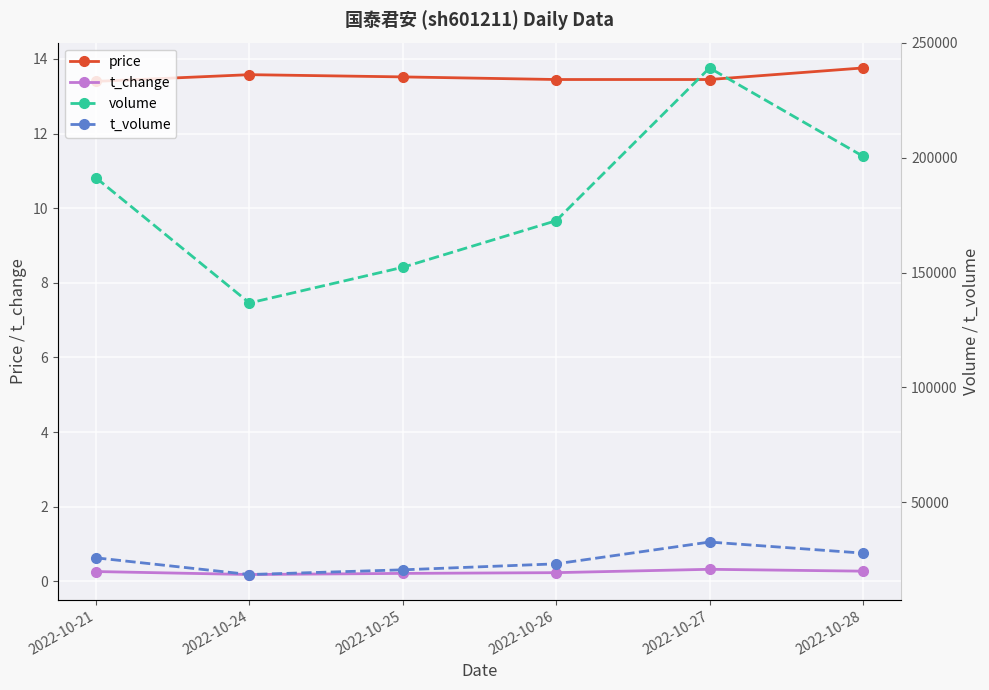

Reading right to left, list all the values displayed in this chart.

price: 13.8	13.4	13.4	13.5	13.6	13.4
t_change: 0.3	0.3	0.2	0.2	0.2	0.3
volume: 200632.0	239019.0	172561.0	152292.0	136764.0	191163.0
t_volume: 27926.0	32749.0	23265.0	20663.0	18617.0	25872.0